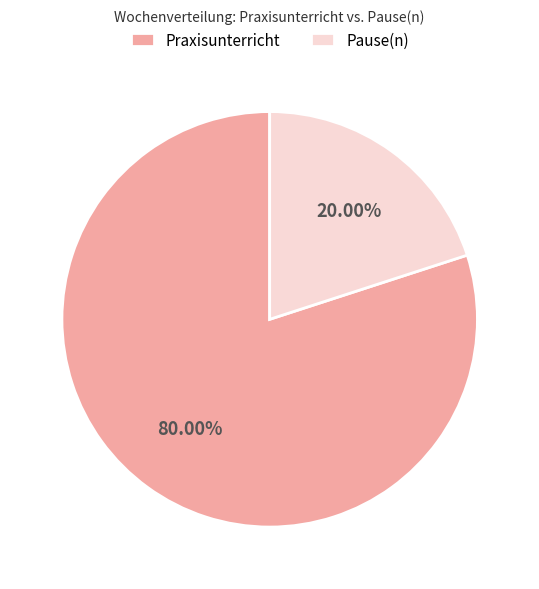

Rank the categories by value from highest to lowest.

Praxisunterricht, Pause(n)